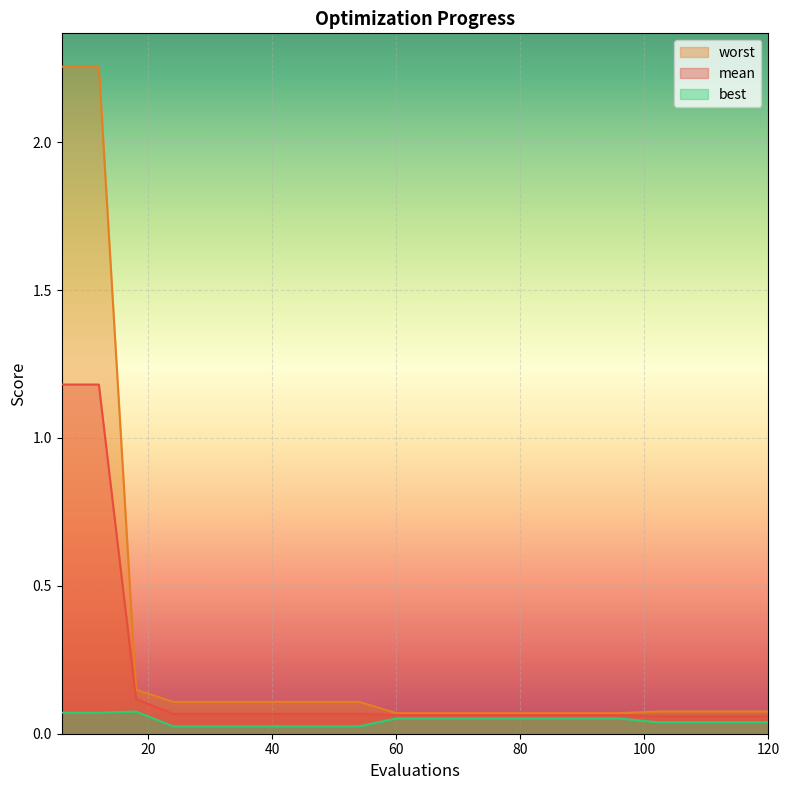

Count the number of categories in the chart.

20